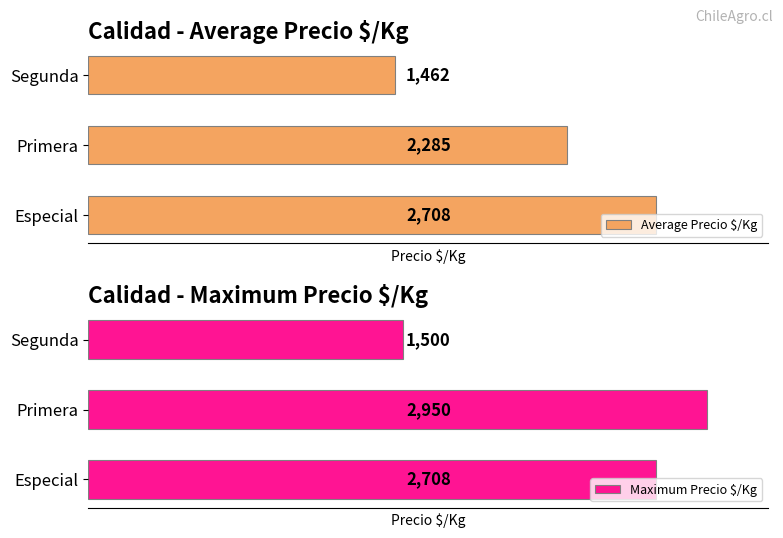

At how many categories does at least one series exceed 2669?

2